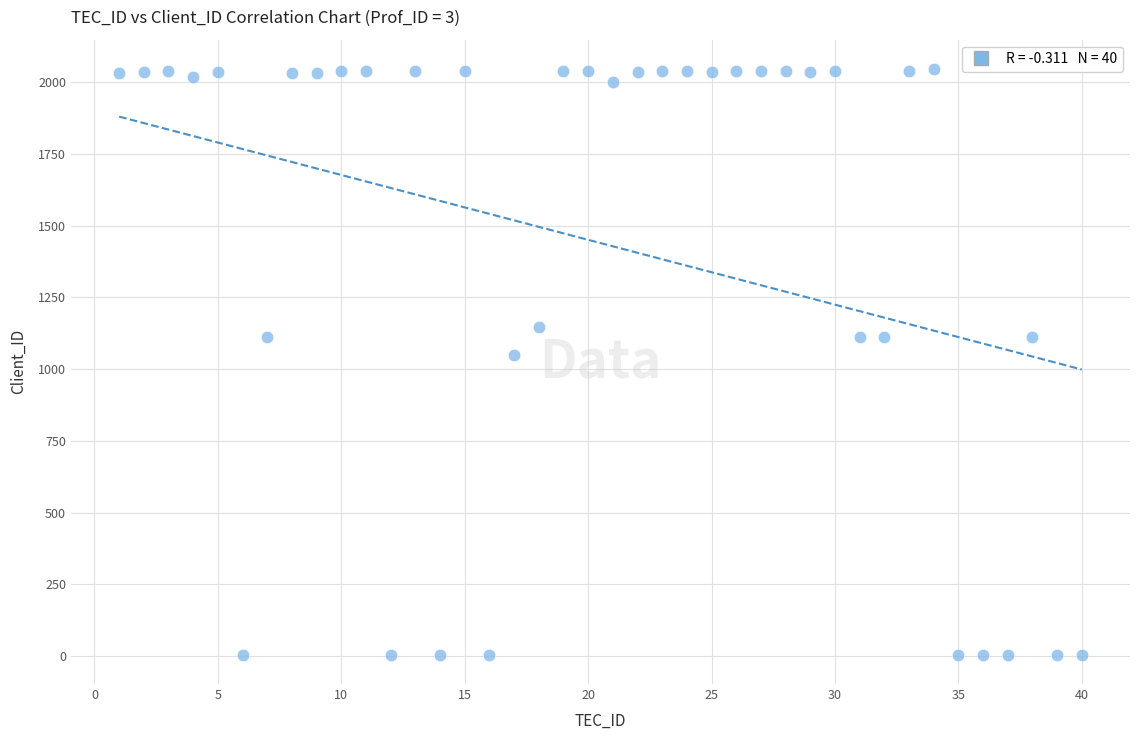

What Y value in the scatter plot is closest to 1025?

1051